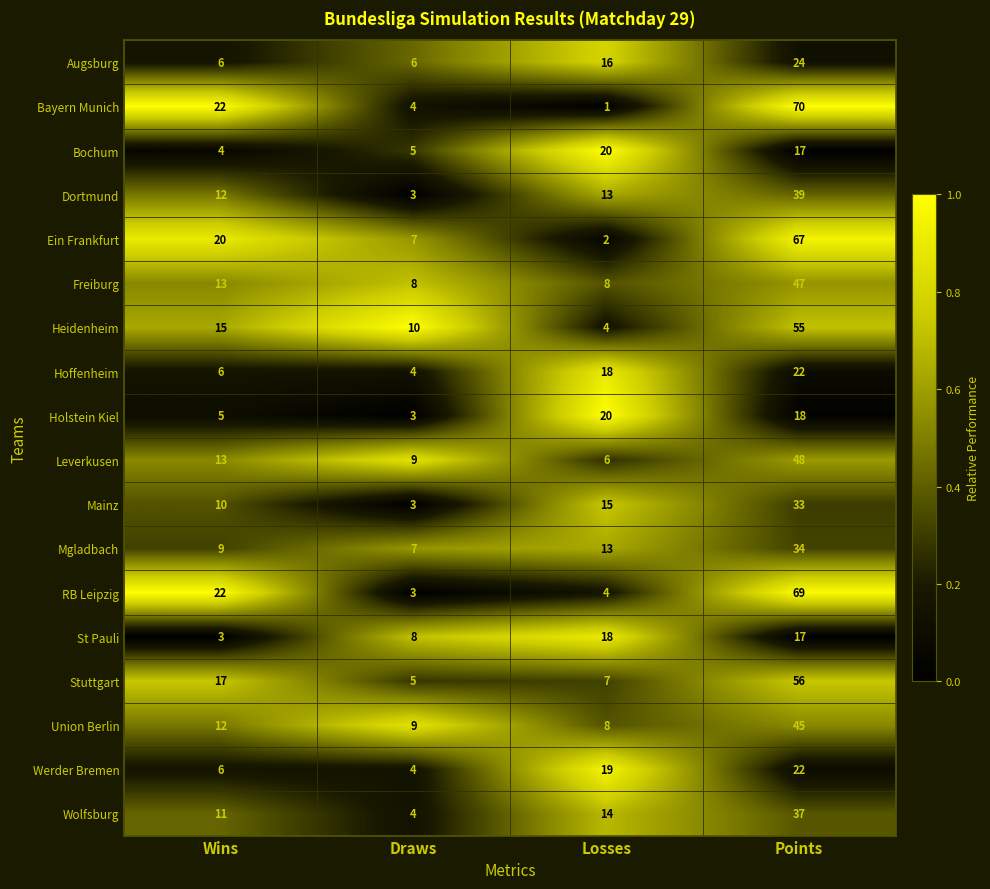

True or false: Bayern Munich has a value of 4 at Draws.

True